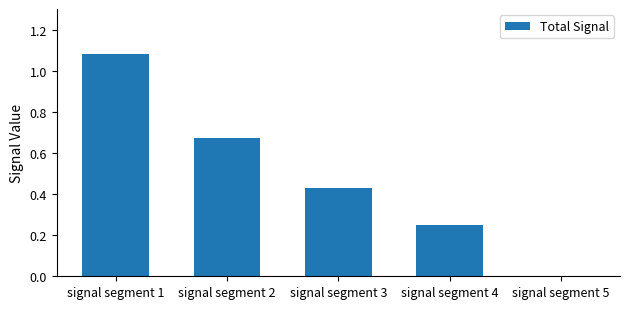

What is the sum of the values at signal segment 4 and signal segment 2?

0.9